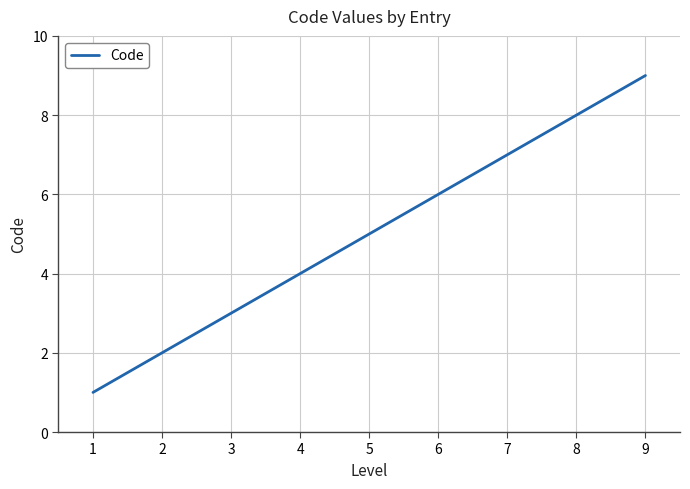

Which has a higher value, 5 or 1?

5